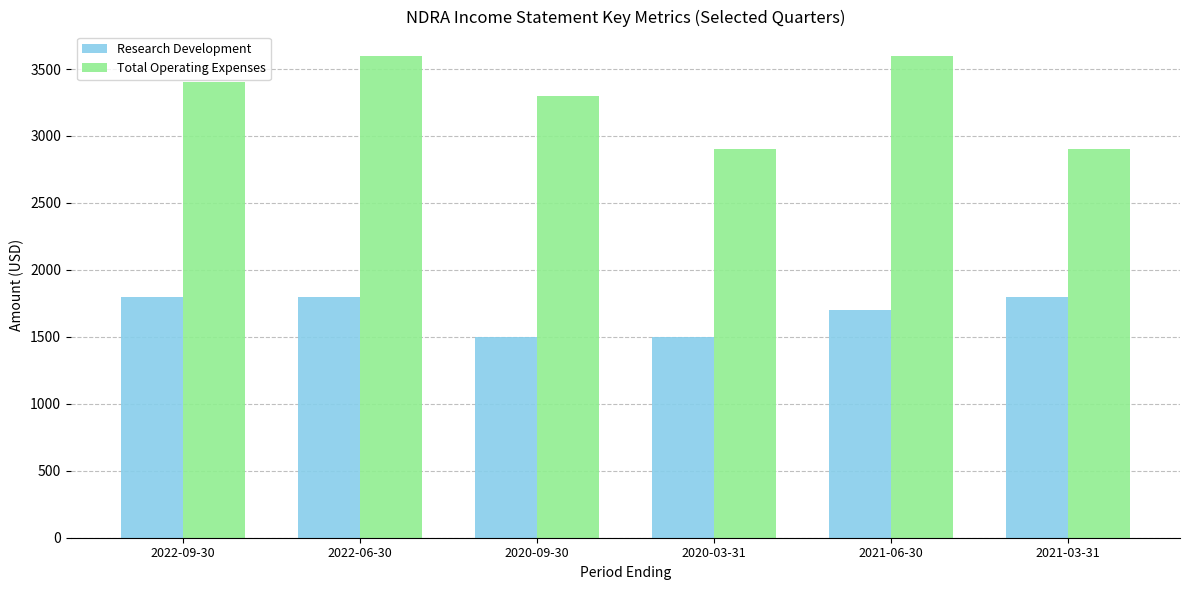

What is the difference between the maximum and minimum values in the Research Development series?

300